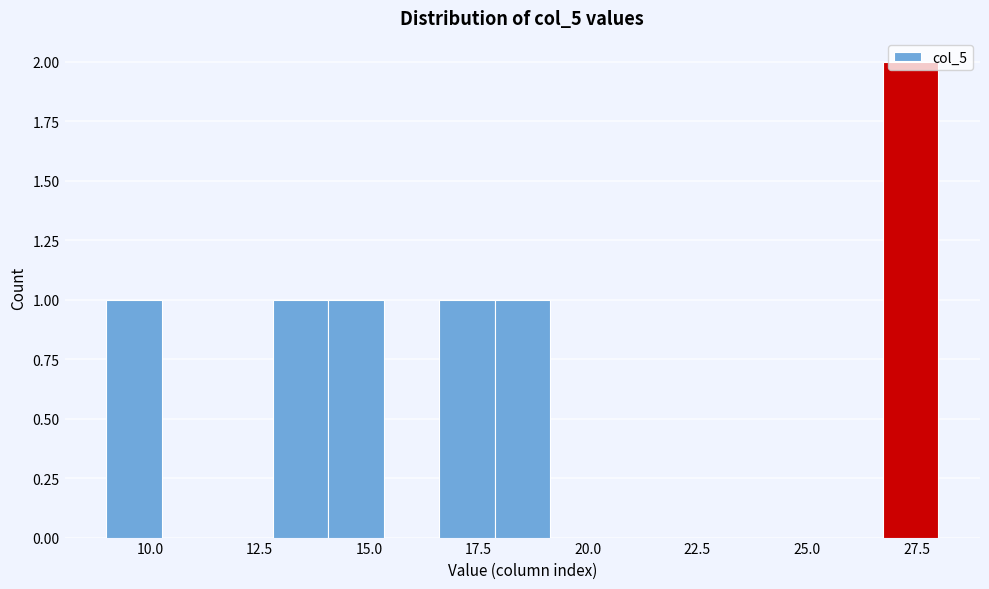

Read against the x-axis, roughly where is the centre of the tallest bar?

27.5